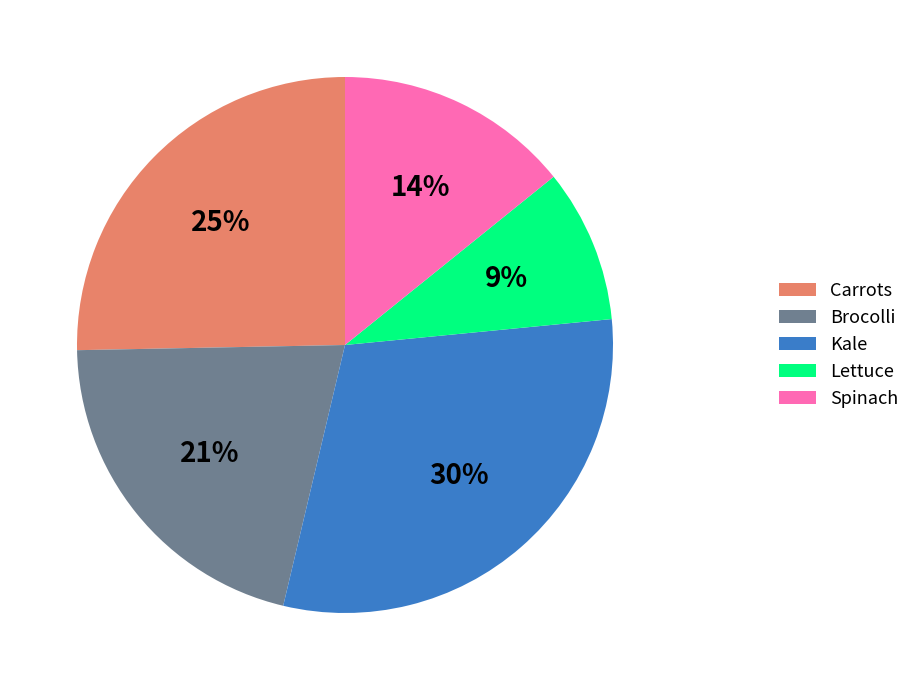

Which slice is the smallest?

Lettuce